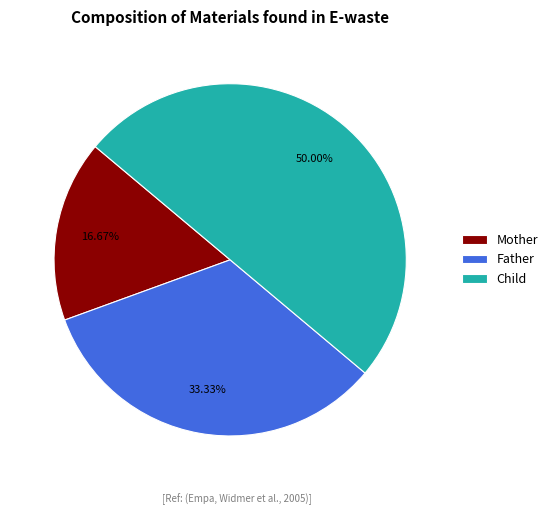

To the nearest percent, what is the average slice percentage?

33%